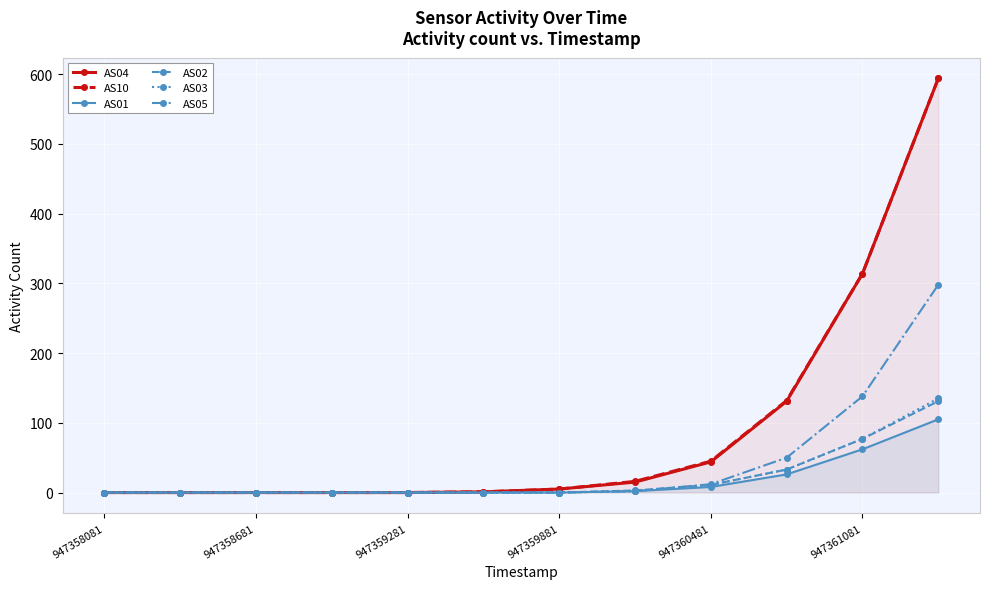

How many lines are shown in the chart?

6